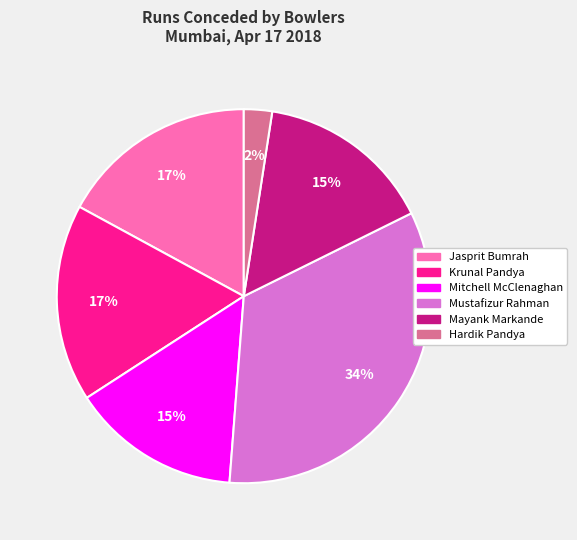

To the nearest percent, what is the average slice percentage?

17%